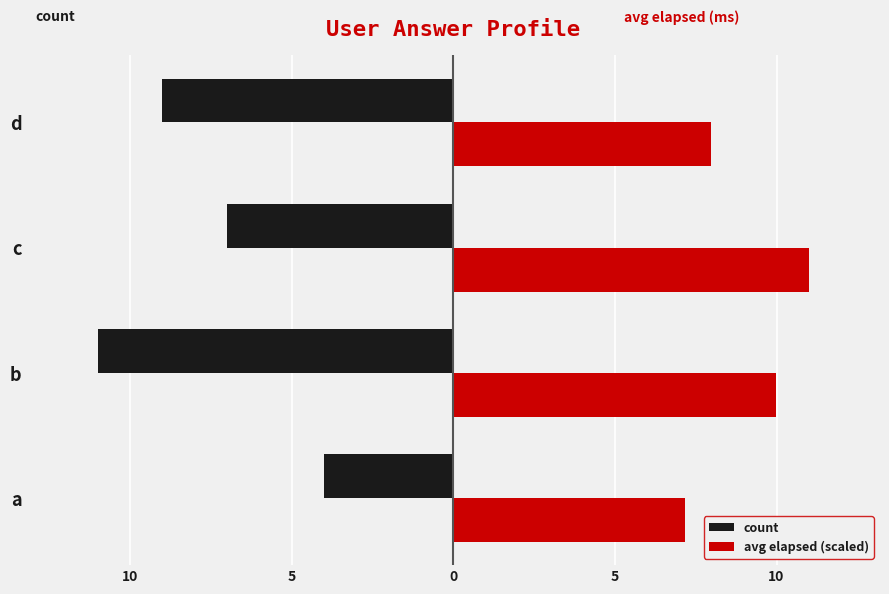

What is the sum of all avg elapsed (scaled) values?

36.1